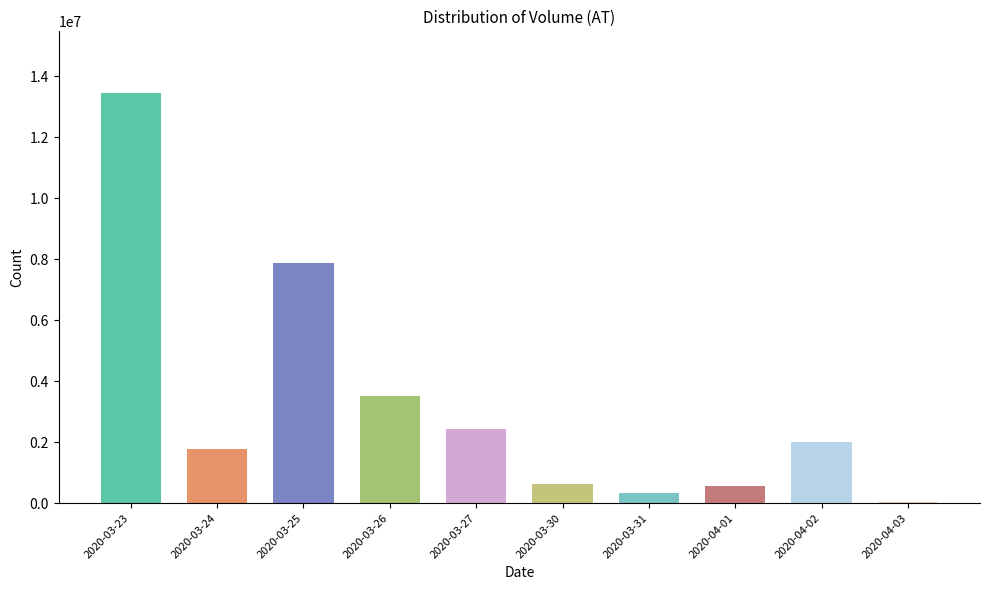

Which has a higher value, 2020-03-23 or 2020-03-26?

2020-03-23